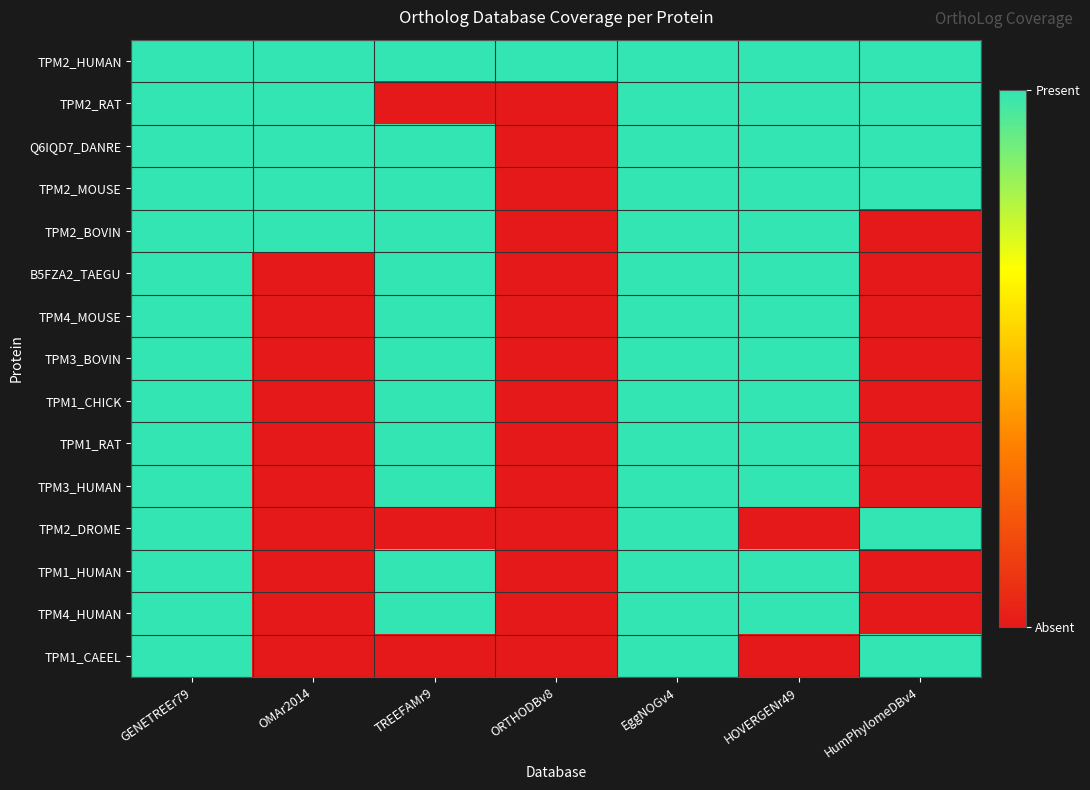

Which series has the largest total across all categories?

TPM2_HUMAN